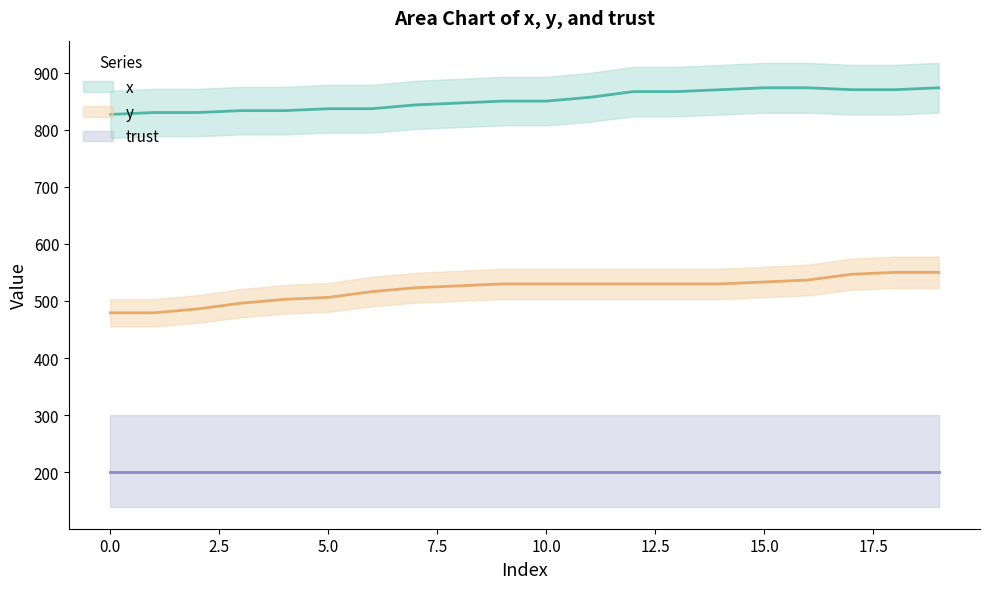

True or false: x and y intersect in this chart.

False